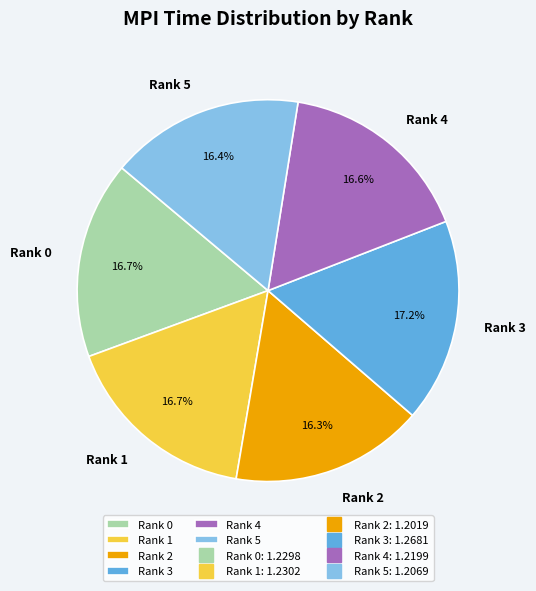

What percentage is the Rank 4 slice, to the nearest percent?

17%